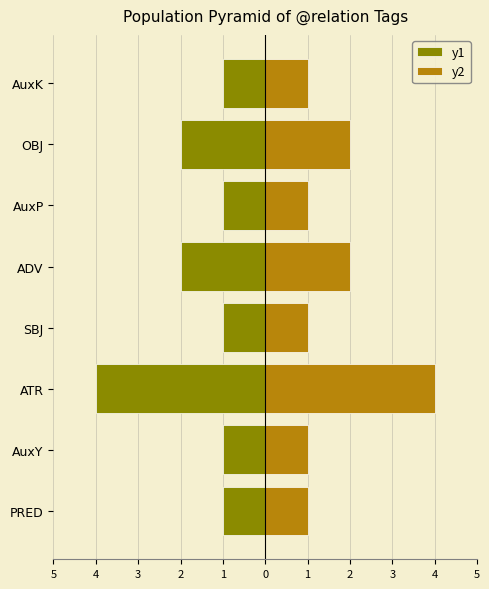

At how many categories does at least one series exceed 0?

8